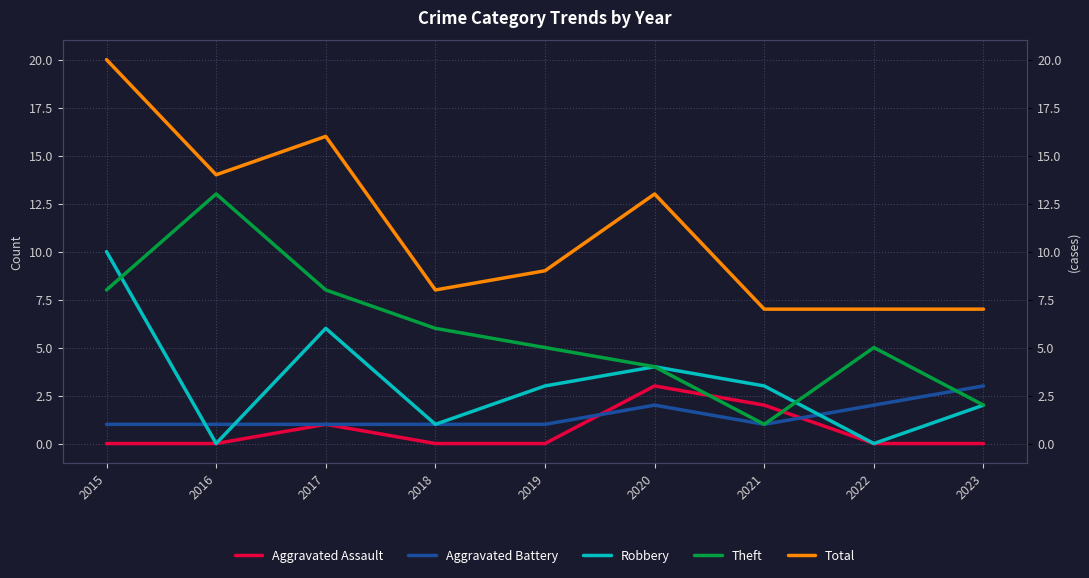

What is the maximum value for Aggravated Battery?

3